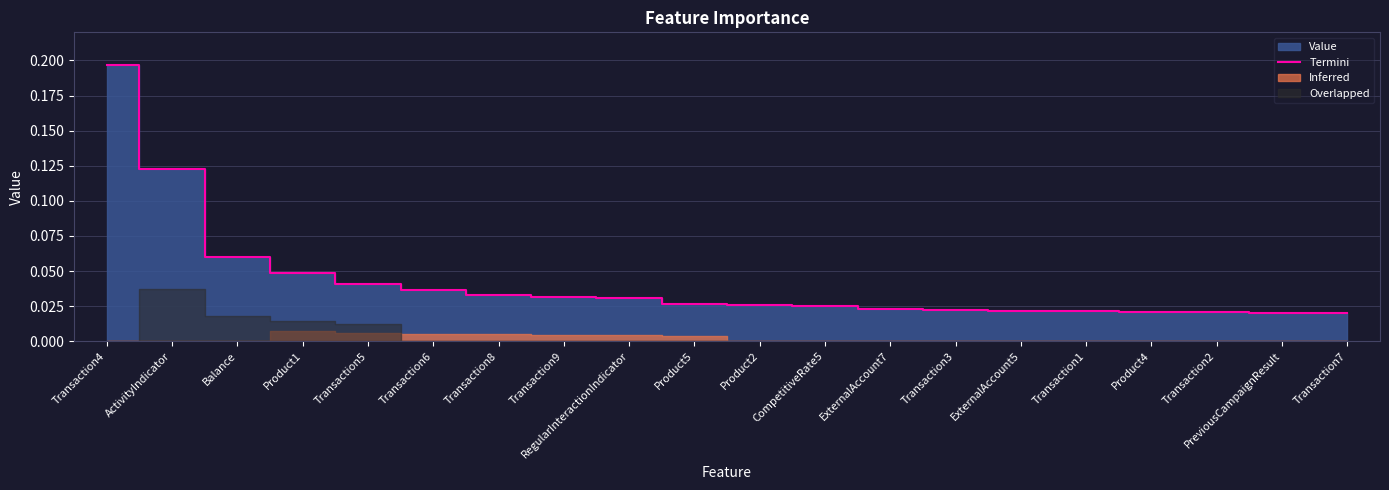

Rank the categories by value from lowest to highest.

Transaction7, PreviousCampaignResult, Transaction2, Product4, Transaction1, ExternalAccount5, Transaction3, ExternalAccount7, CompetitiveRate5, Product2, Product5, RegularInteractionIndicator, Transaction9, Transaction8, Transaction6, Transaction5, Product1, Balance, ActivityIndicator, Transaction4